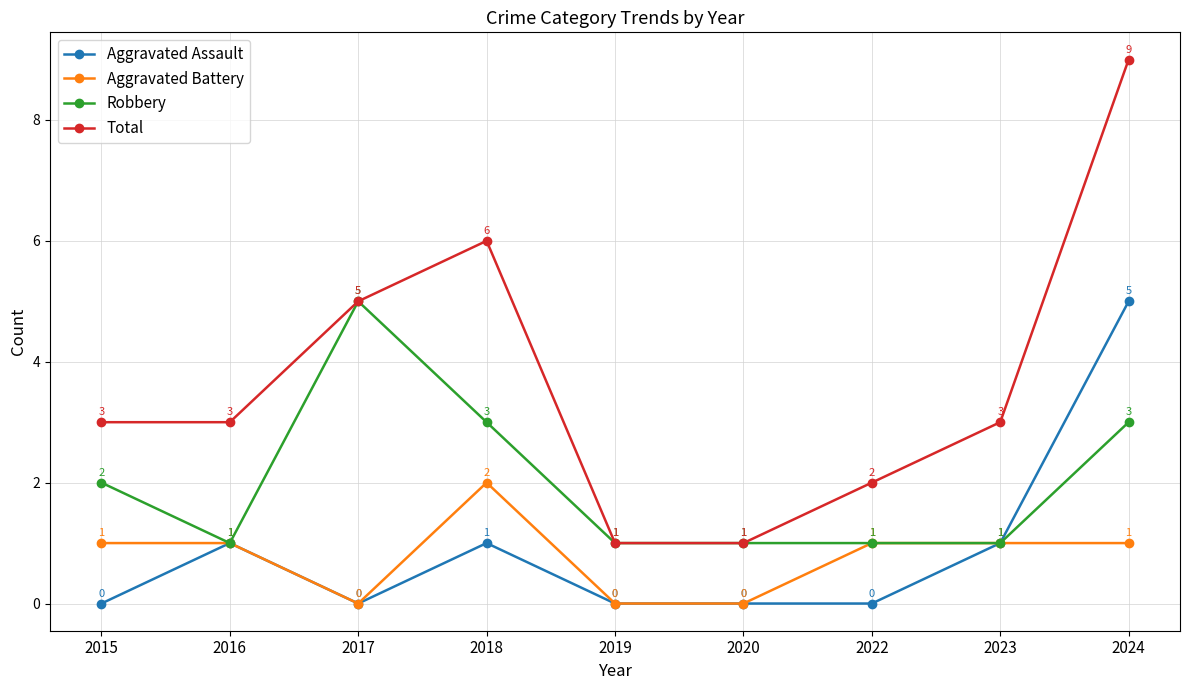

What is the value of the Aggravated Battery point at the 4th from the left?

2